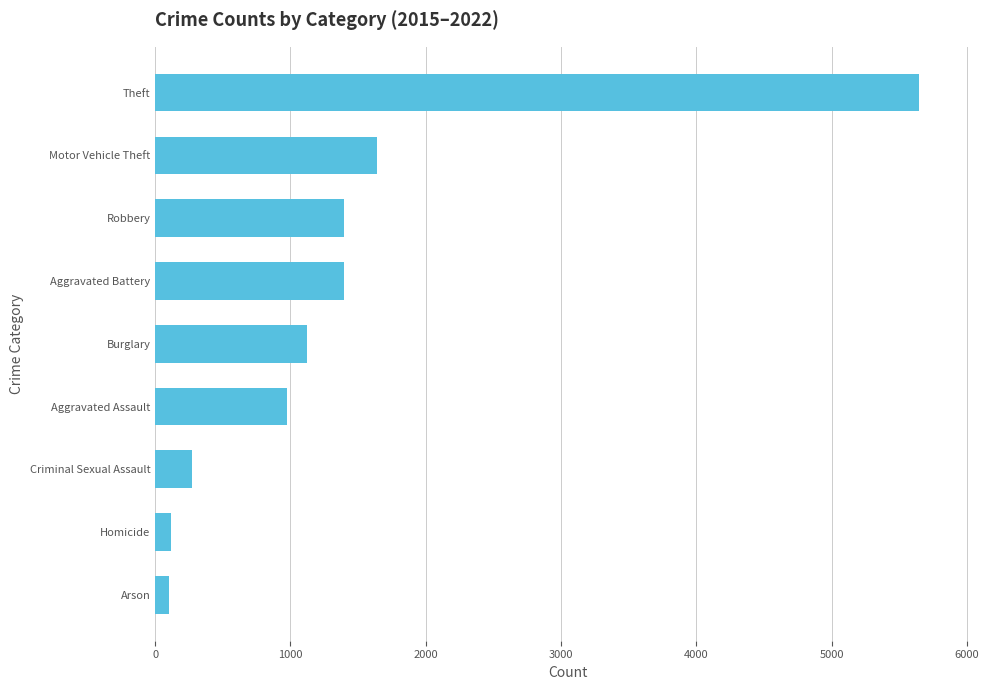

Which has a higher value, Theft or Motor Vehicle Theft?

Theft